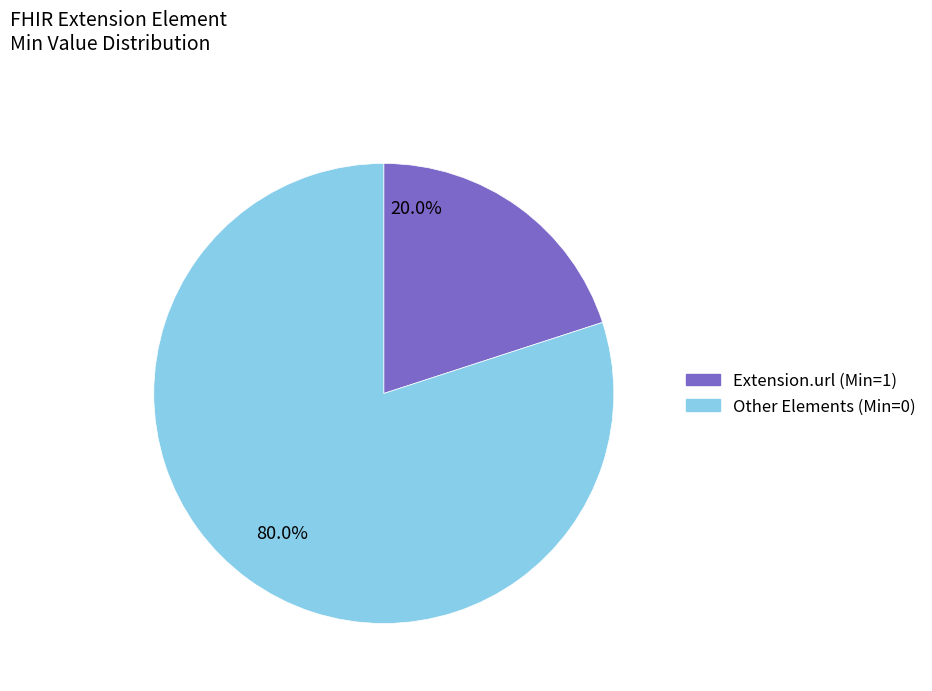

Is there a majority slice in this chart?

Yes